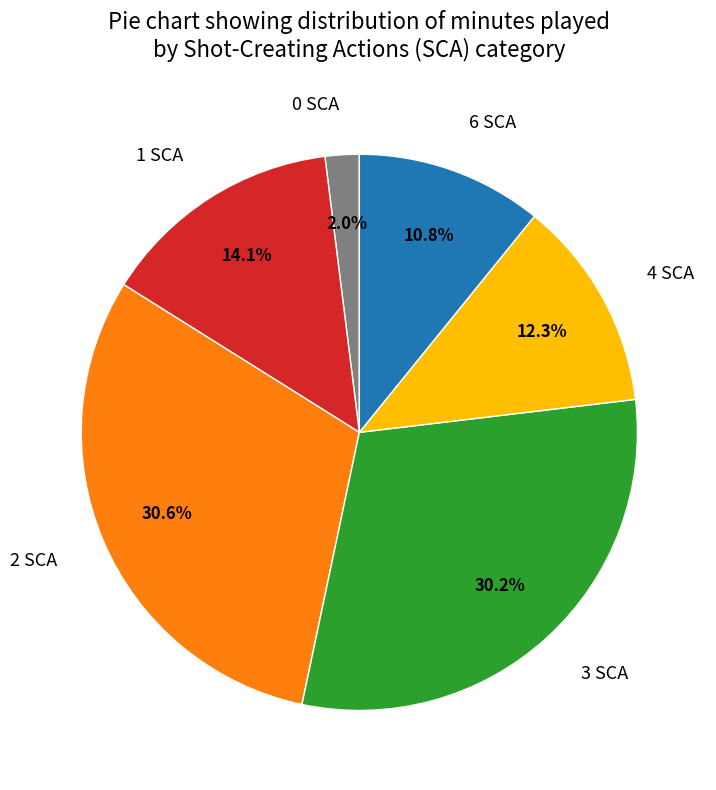

What is the ratio of the value at 2 SCA to the value at 6 SCA?

2.8